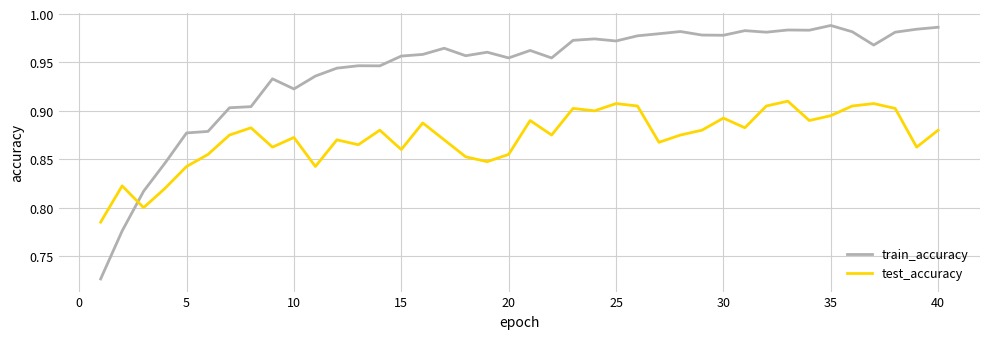

How many lines are shown in the chart?

2